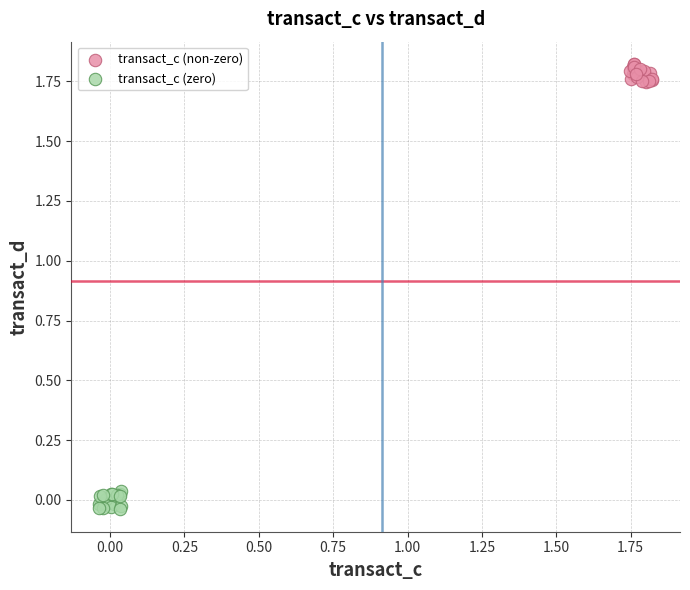

Which series reaches the maximum Y coordinate?

transact_c (non-zero)